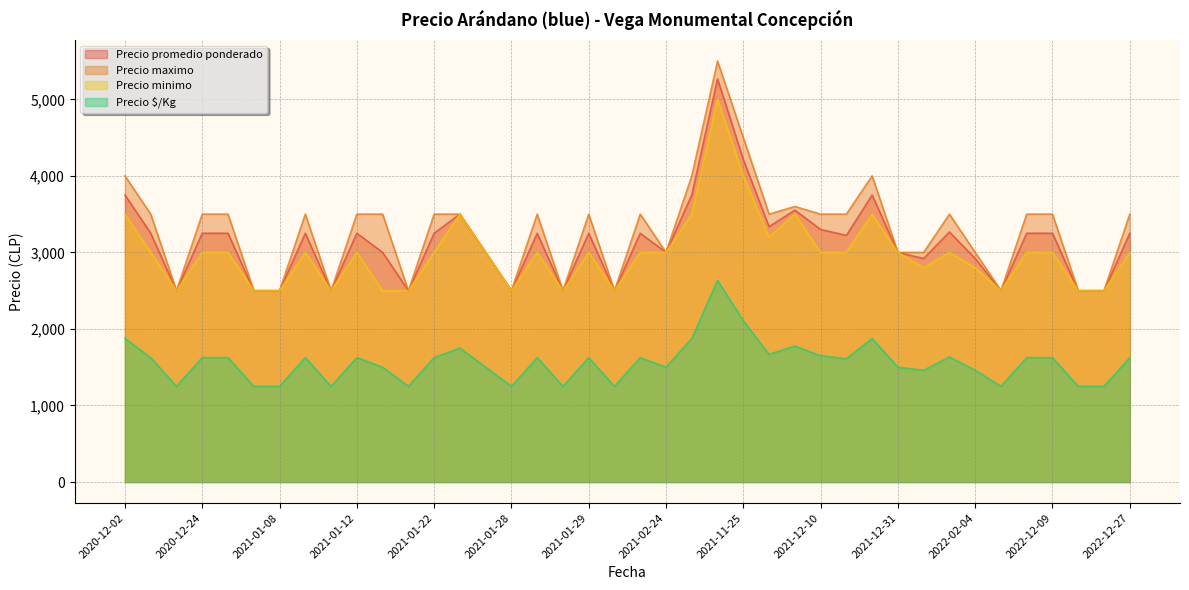

True or false: Precio $/Kg and Precio promedio ponderado intersect in this chart.

False